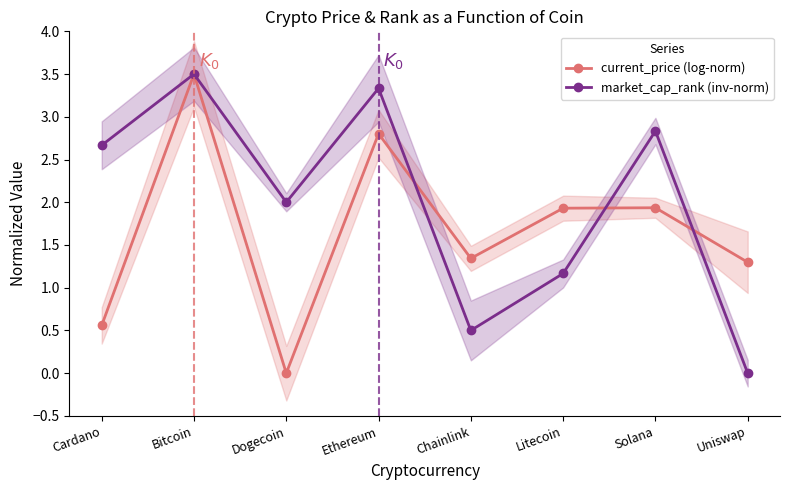

How many interior local peaks does the market_cap_rank (inv-norm) series have?

3